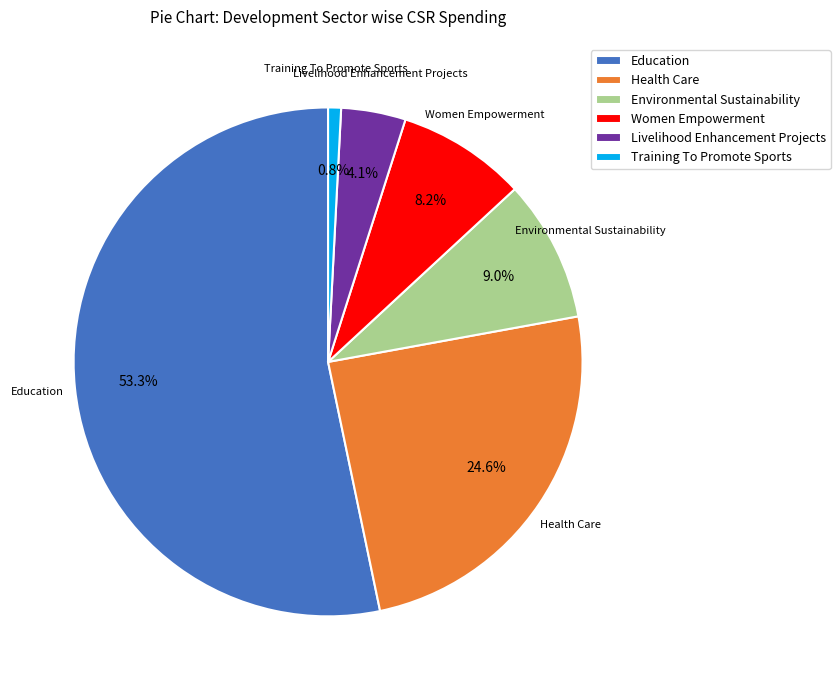

Which slice is the smallest?

Training To Promote Sports